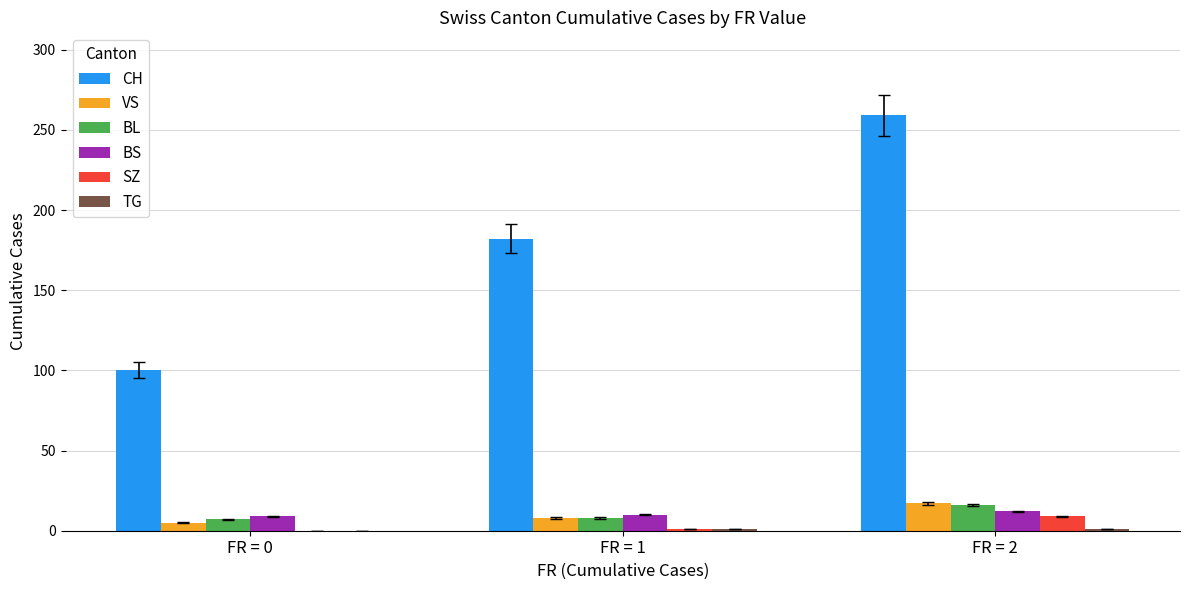

True or false: SZ has a value of 9 at FR = 2.

True